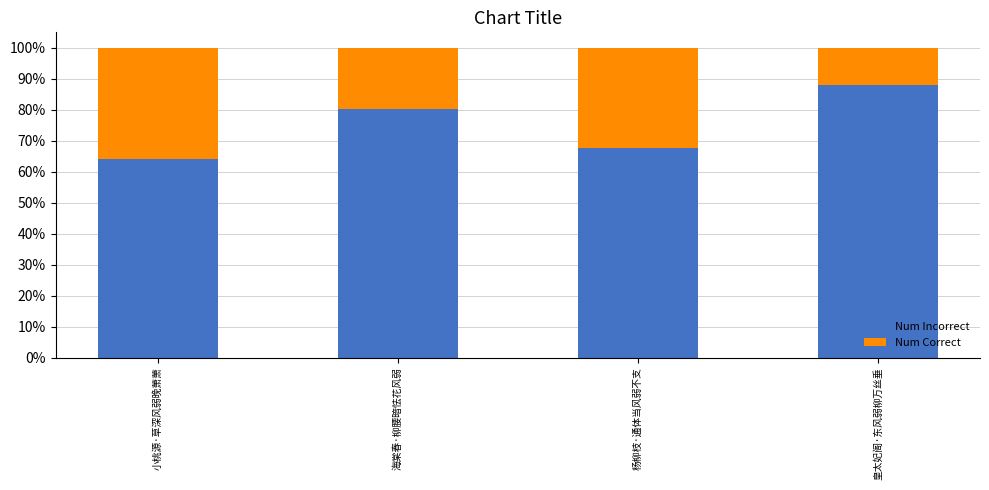

At 海棠春·柳腰暗怯花风弱, list the series in order from largest to smallest.

Num Incorrect, Num Correct